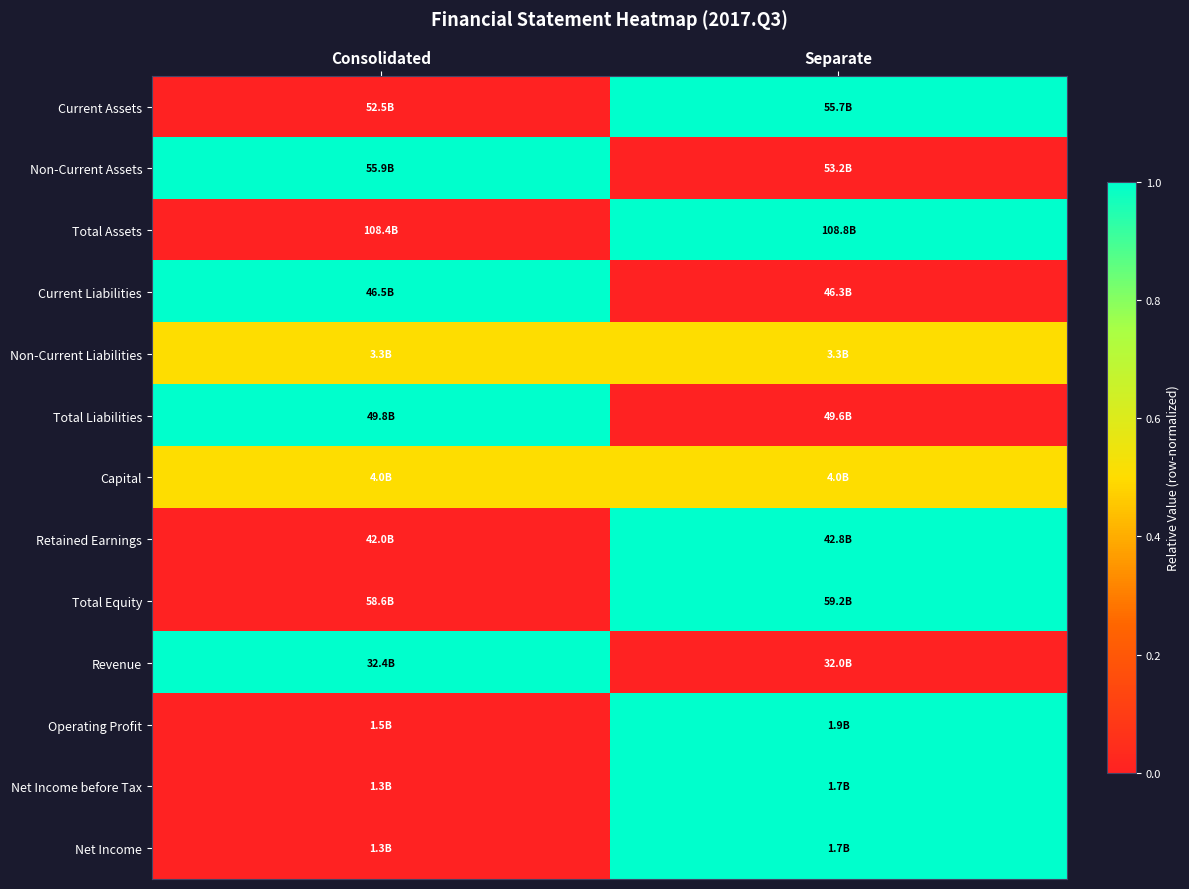

Reading left to right, transcribe all the data shown in this chart.

Current Assets: Consolidated=0.0	Separate=1.0
Non-Current Assets: Consolidated=1.0	Separate=0.0
Total Assets: Consolidated=0.0	Separate=1.0
Current Liabilities: Consolidated=1.0	Separate=0.0
Non-Current Liabilities: Consolidated=0.5	Separate=0.5
Total Liabilities: Consolidated=1.0	Separate=0.0
Capital: Consolidated=0.5	Separate=0.5
Retained Earnings: Consolidated=0.0	Separate=1.0
Total Equity: Consolidated=0.0	Separate=1.0
Revenue: Consolidated=1.0	Separate=0.0
Operating Profit: Consolidated=0.0	Separate=1.0
Net Income before Tax: Consolidated=0.0	Separate=1.0
Net Income: Consolidated=0.0	Separate=1.0